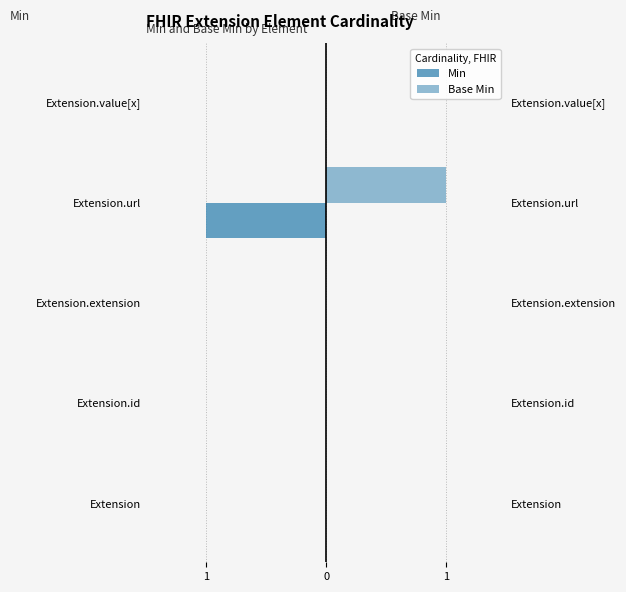

Reading left to right, list all the values displayed in this chart.

Min: 0	0	0	-1	0
Base Min: 0	0	0	1	0